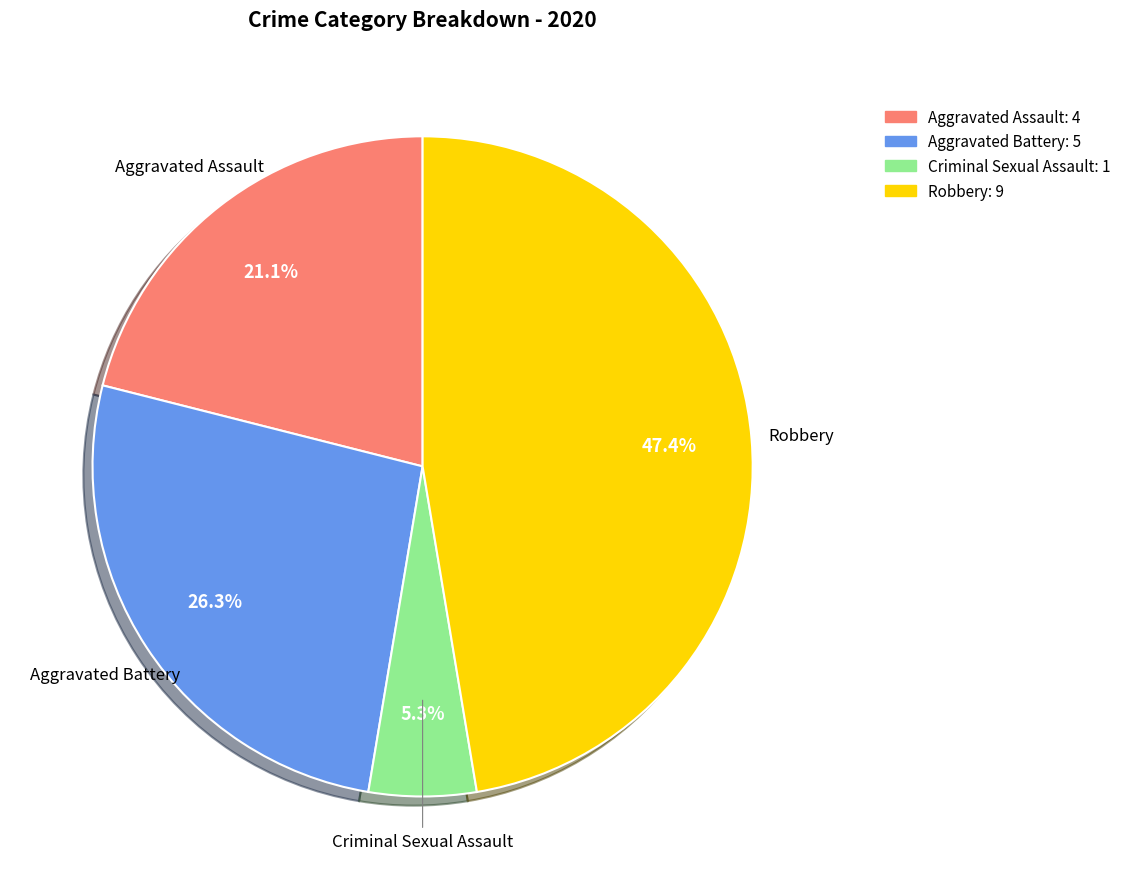

Does any single category account for the majority?

No